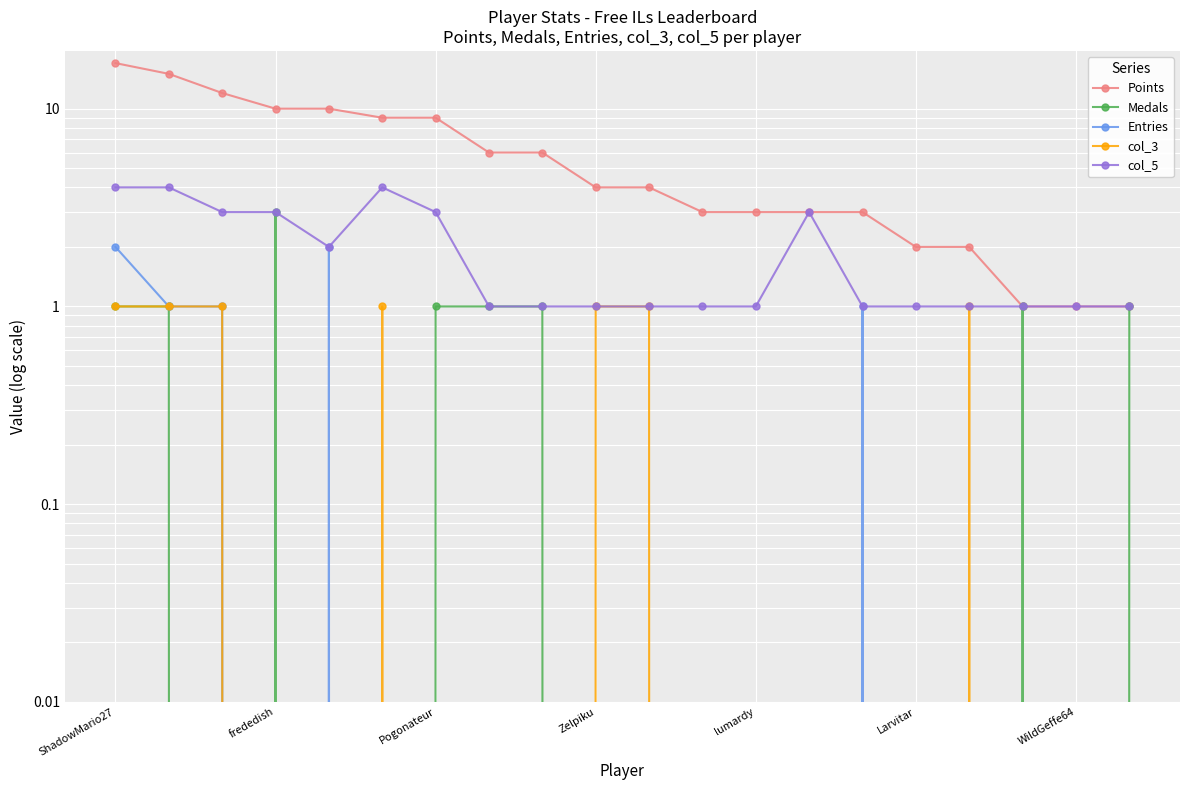

The value of Points at 19 is 1. True or false?

True